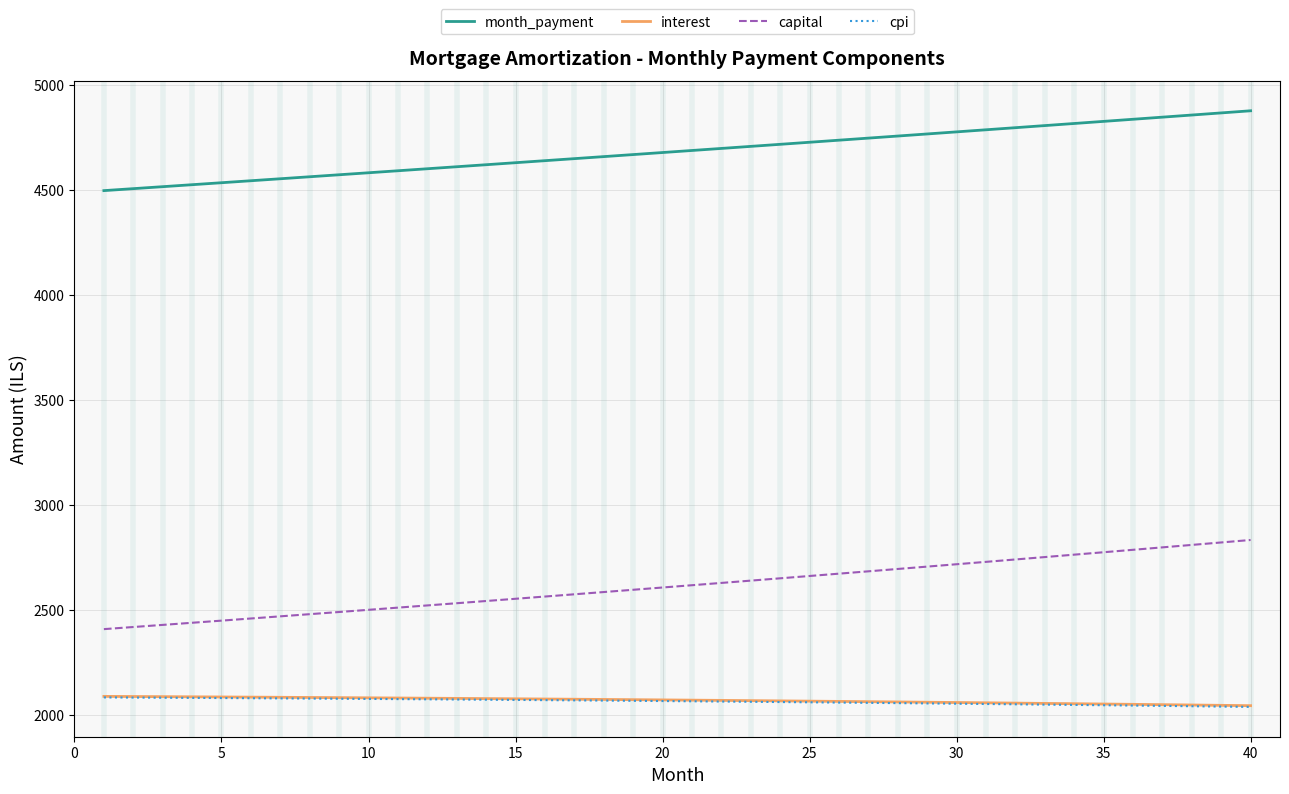

Count the number of categories in the chart.

40